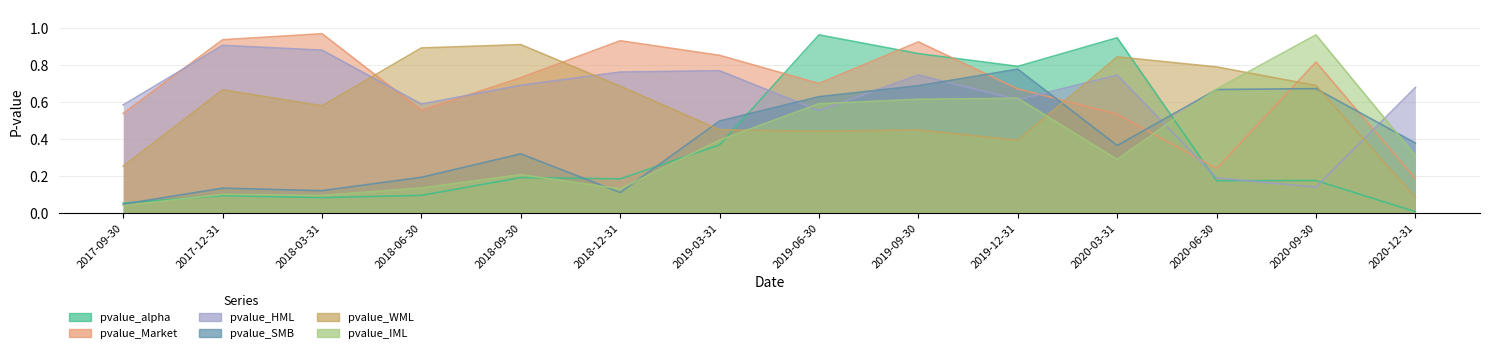

How many lines are shown in the chart?

6